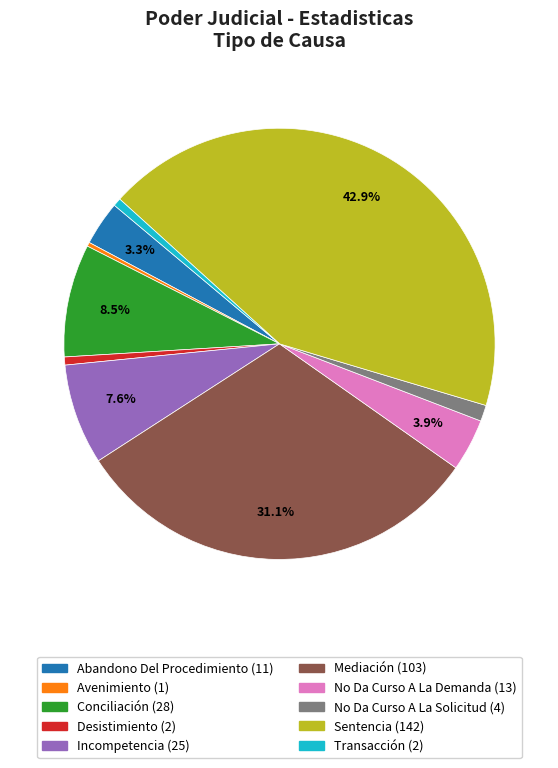

Does any single category account for the majority?

No